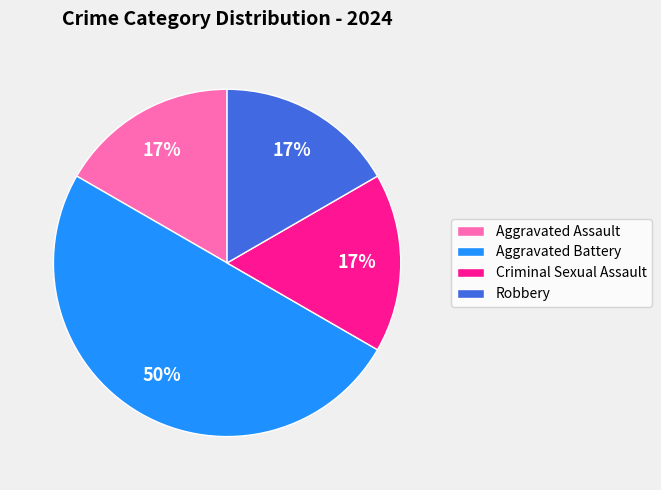

How many segments does this pie chart have?

4